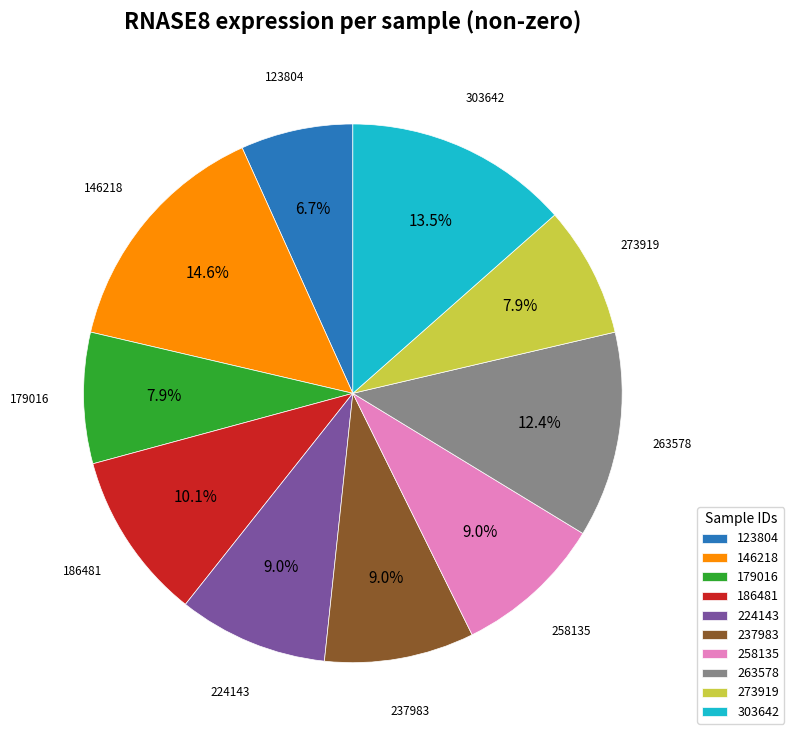

Does any single category account for the majority?

No